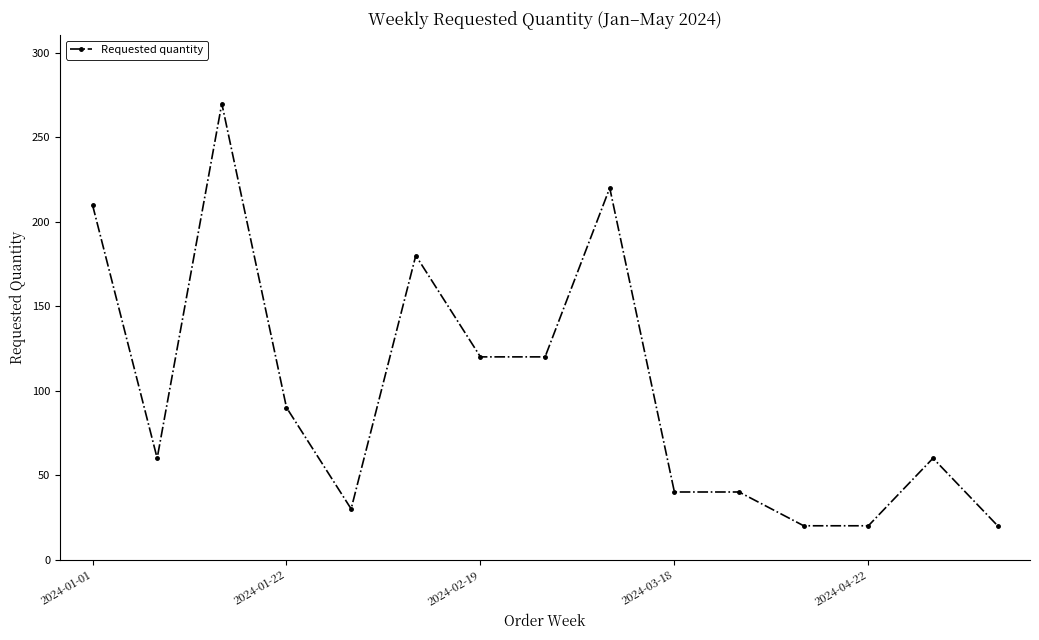

What is the minimum value shown in the chart?

20